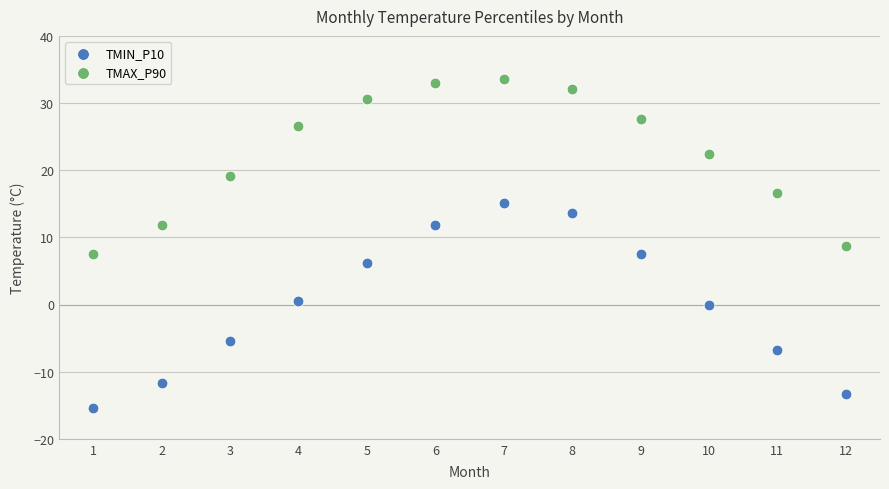

Across all data points, what is the range of Y values (max minus min)?

49.0